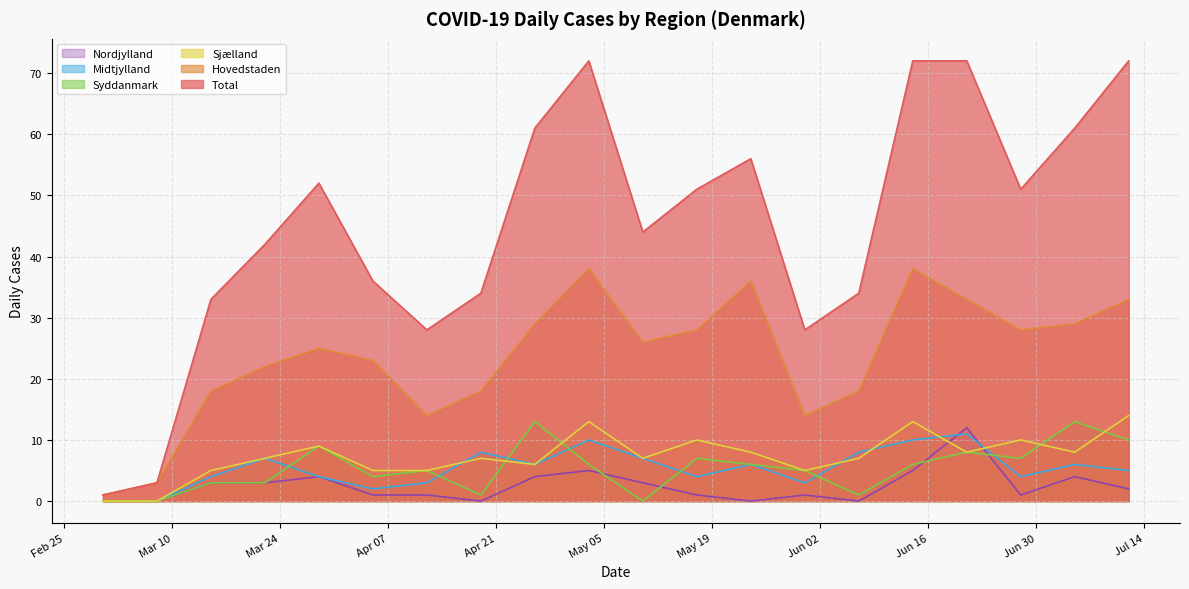

What is the value of the Total point at the 12th from the left?

51